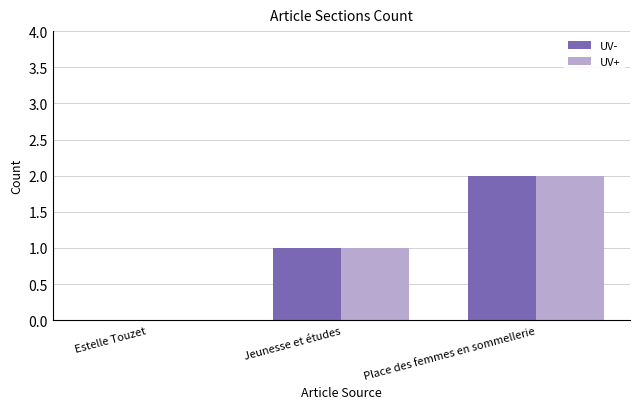

Count the number of data series in this chart.

2